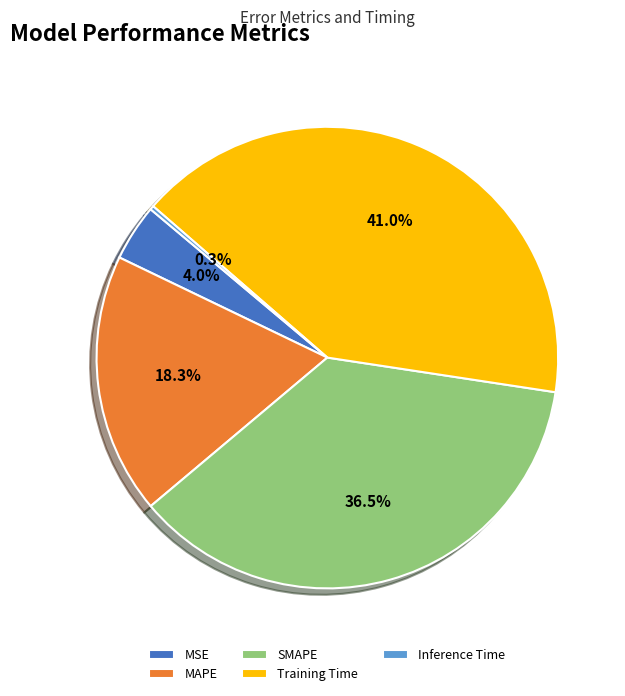

The MAPE slice represents 24% of the pie. True or false?

False